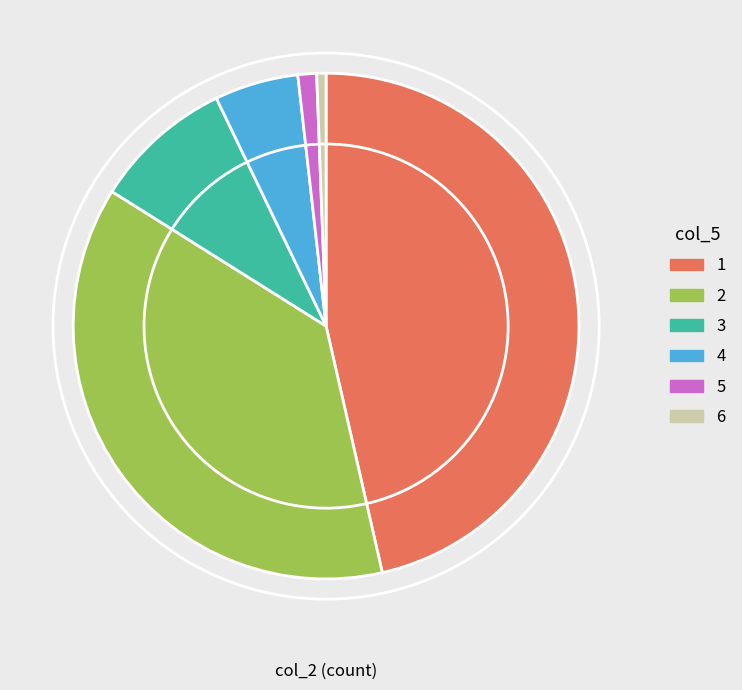

Which slice is the smallest?

6